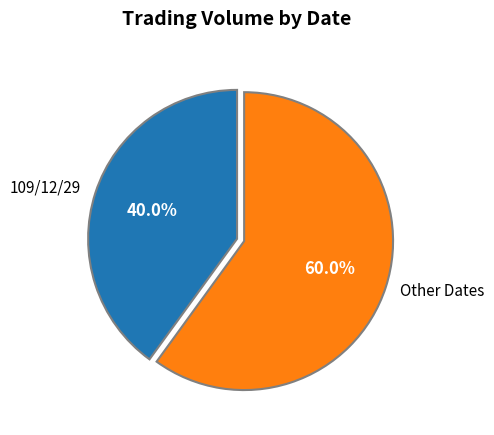

Is there a majority slice in this chart?

Yes